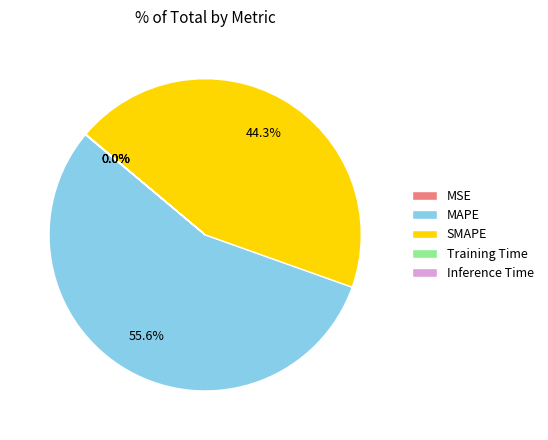

Is there a majority slice in this chart?

Yes